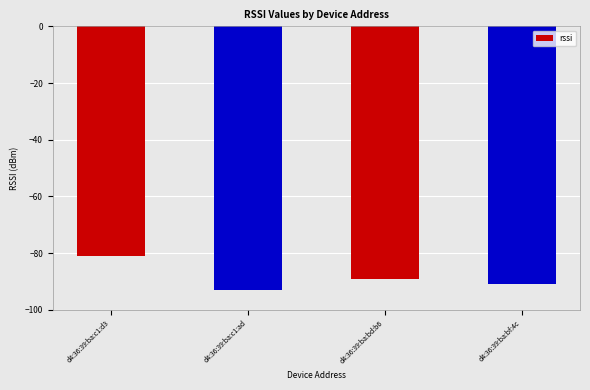

Reading left to right, transcribe all the data shown in this chart.

-81	-93	-89	-91